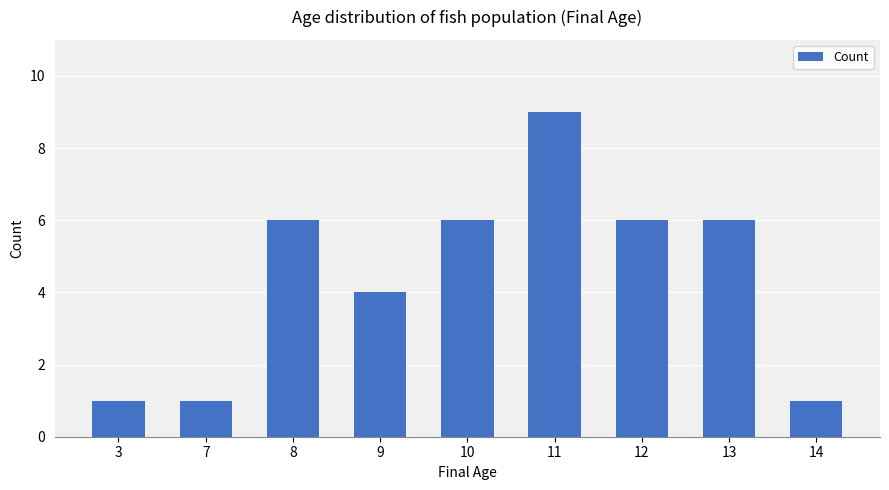

What is the greatest value displayed?

9